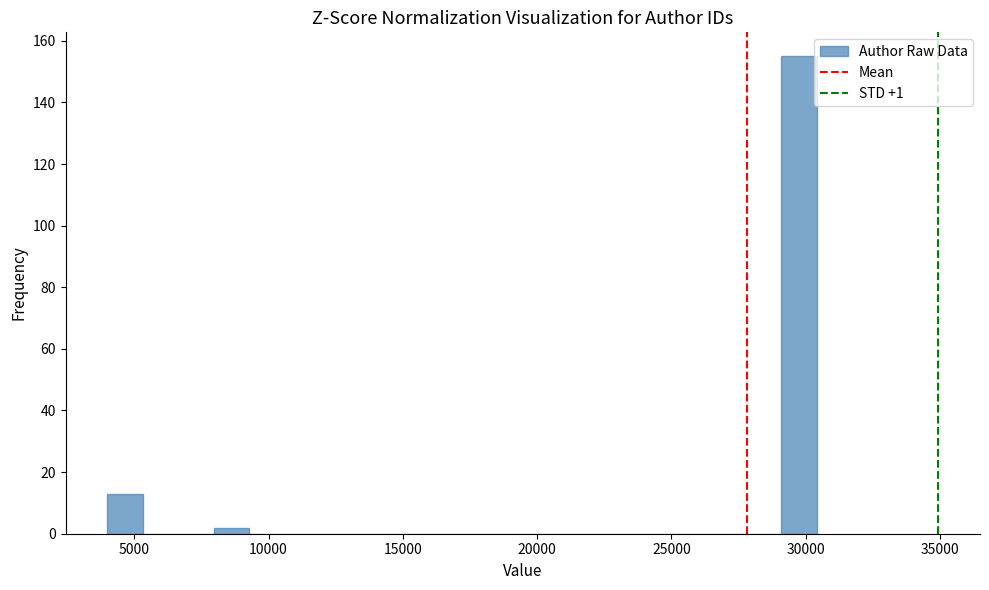

Read against the x-axis, roughly where is the centre of the tallest bar?

30000